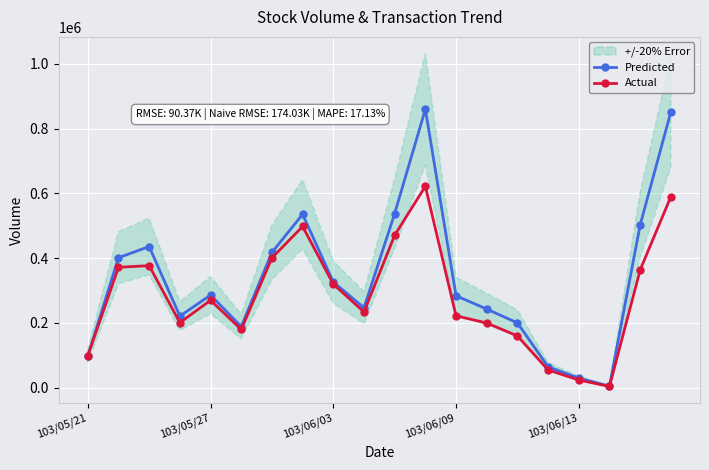

At which category is the sum across all series the highest?

11